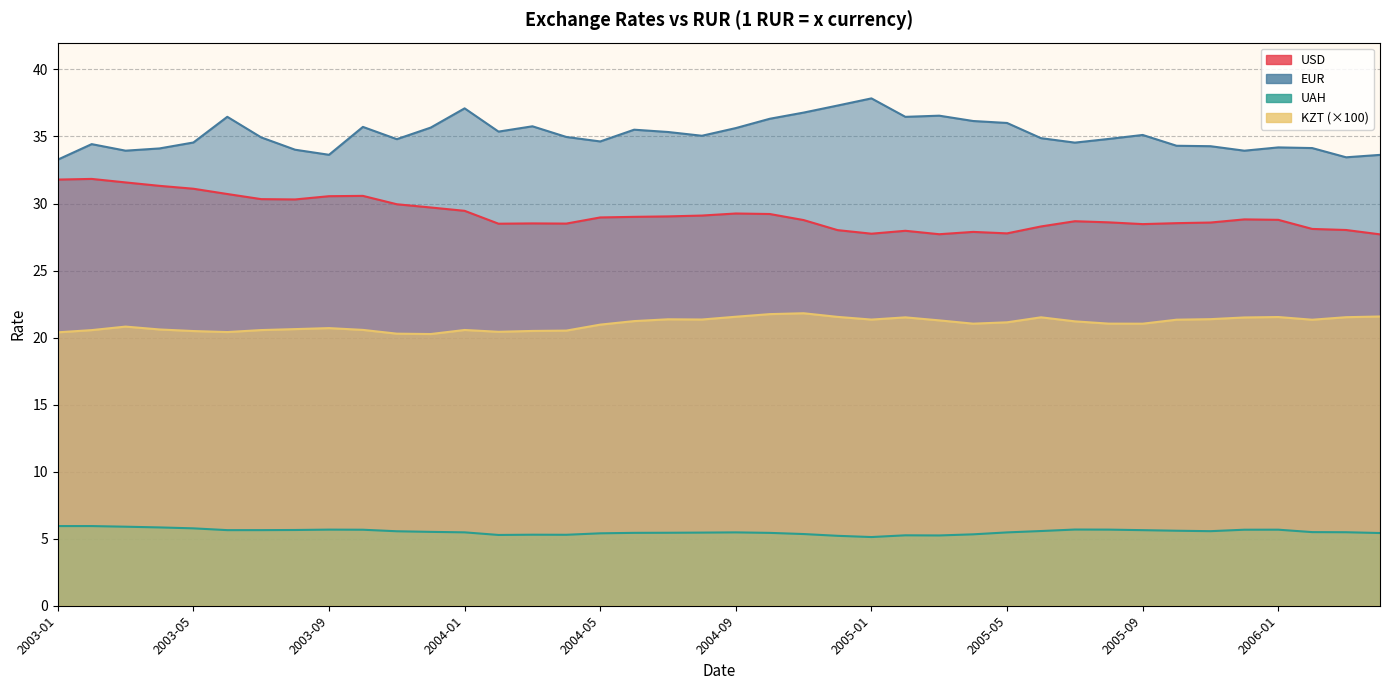

What is the value of the UAH point at the 30th from the left?

5.6